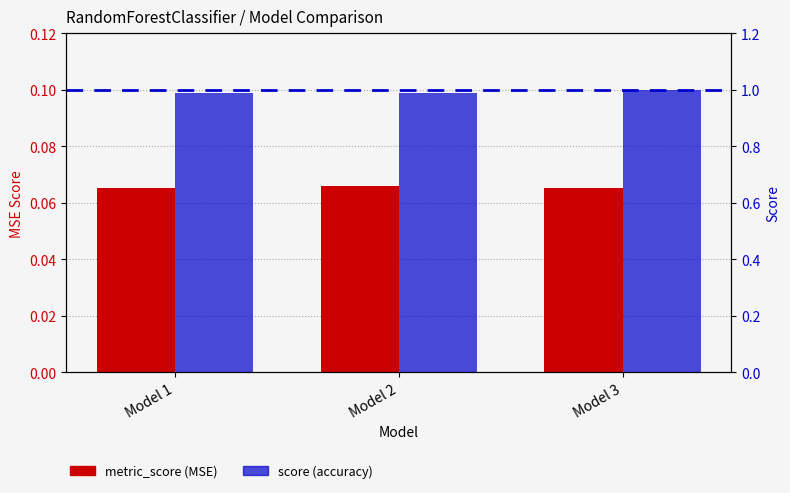

Reading left to right, list all the values displayed in this chart.

metric_score: 0.1	0.1	0.1
score: 1.0	1.0	1.0